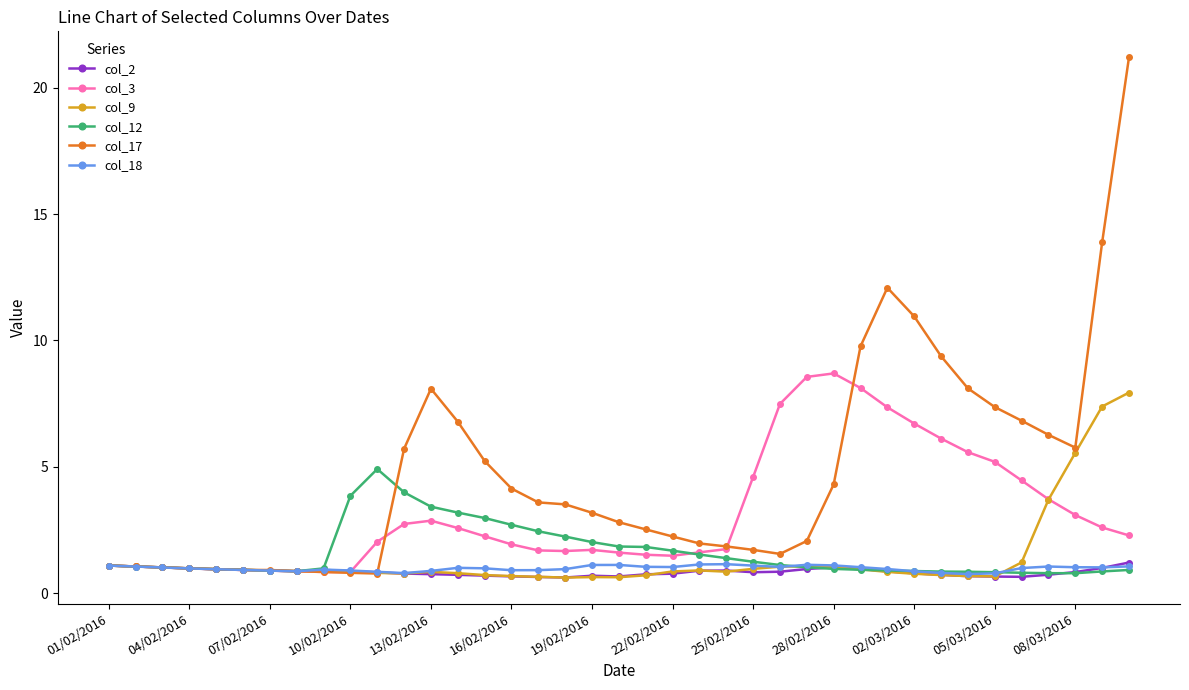

What is the difference between the second highest and second lowest values in the col_2 series?

0.5